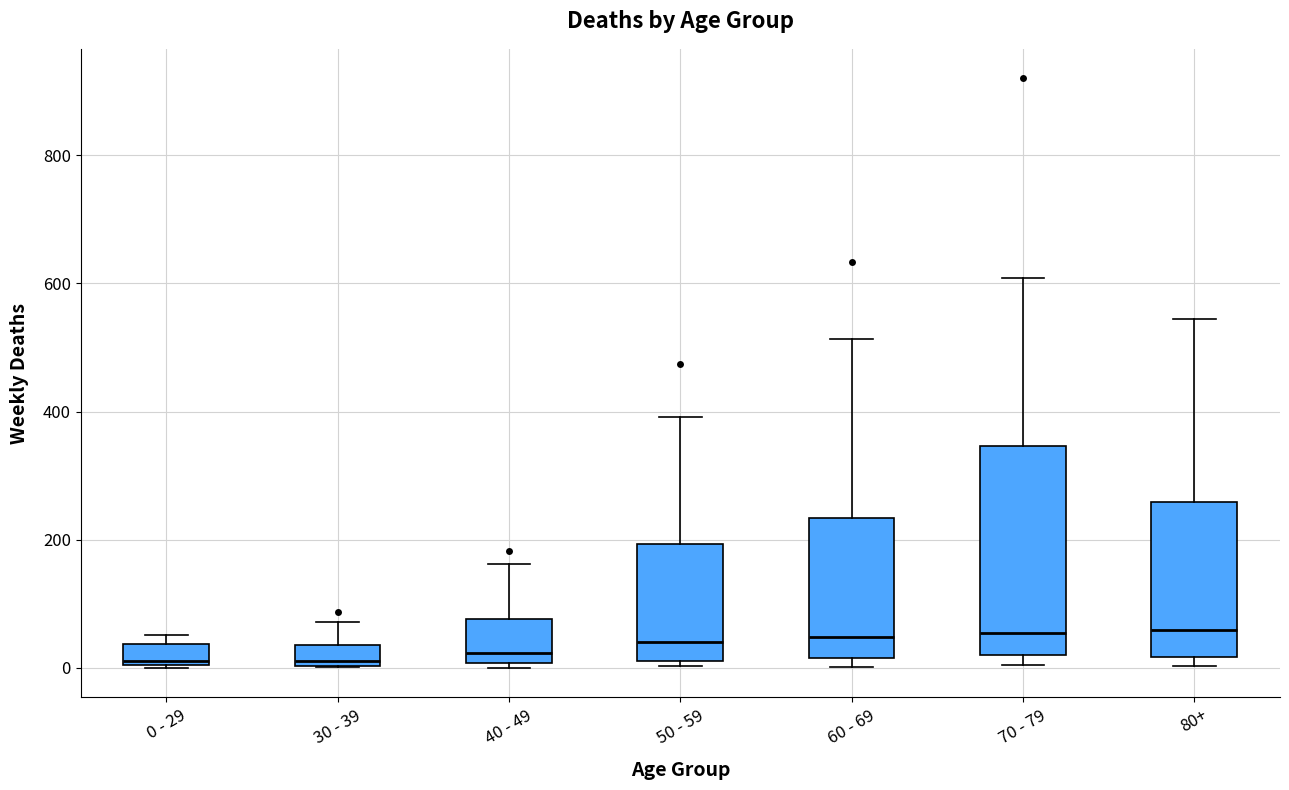

Where is the upper edge of the box for 70 - 79 on the y-axis? The values are not printed on the chart, so give them approximately, as read against the axis.

340